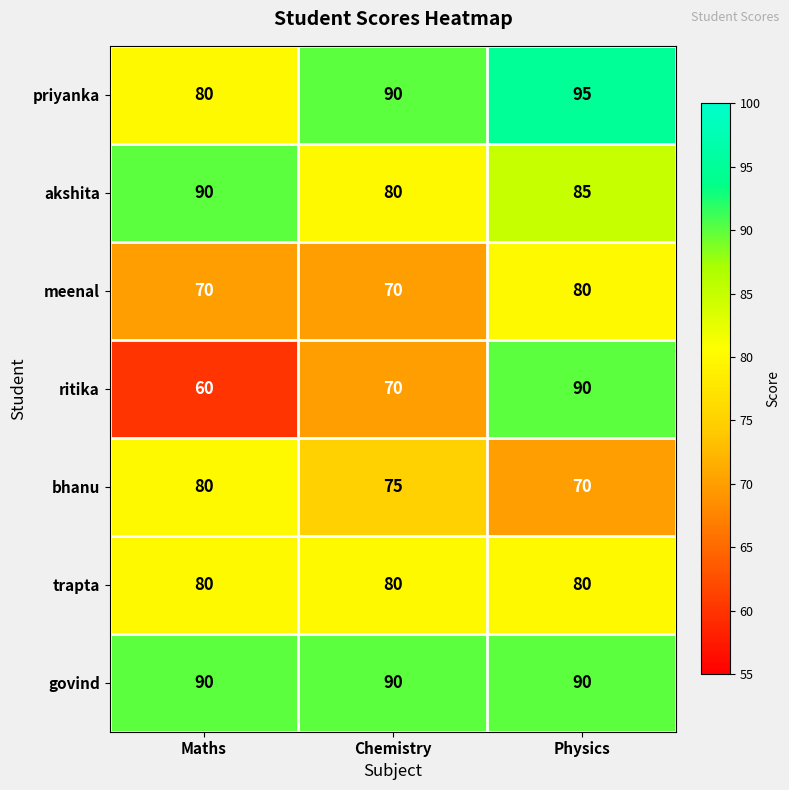

Reading left to right, transcribe all the data shown in this chart.

priyanka: Maths=80	Chemistry=90	Physics=95
akshita: Maths=90	Chemistry=80	Physics=85
meenal: Maths=70	Chemistry=70	Physics=80
ritika: Maths=60	Chemistry=70	Physics=90
bhanu: Maths=80	Chemistry=75	Physics=70
trapta: Maths=80	Chemistry=80	Physics=80
govind: Maths=90	Chemistry=90	Physics=90